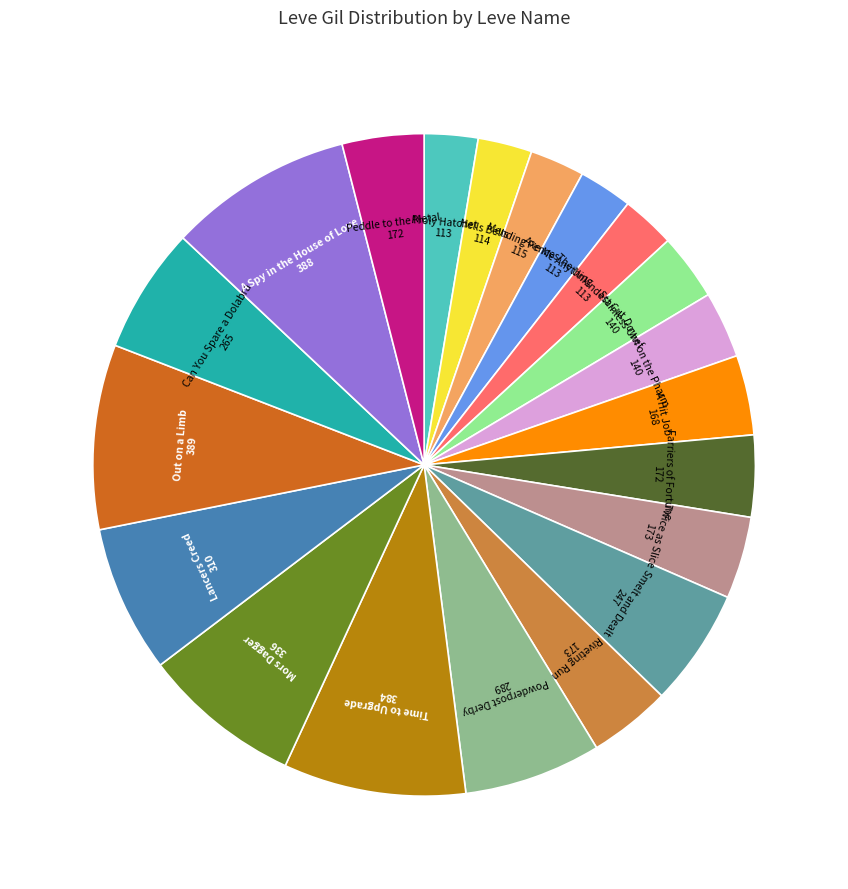

Does any single category account for the majority?

No